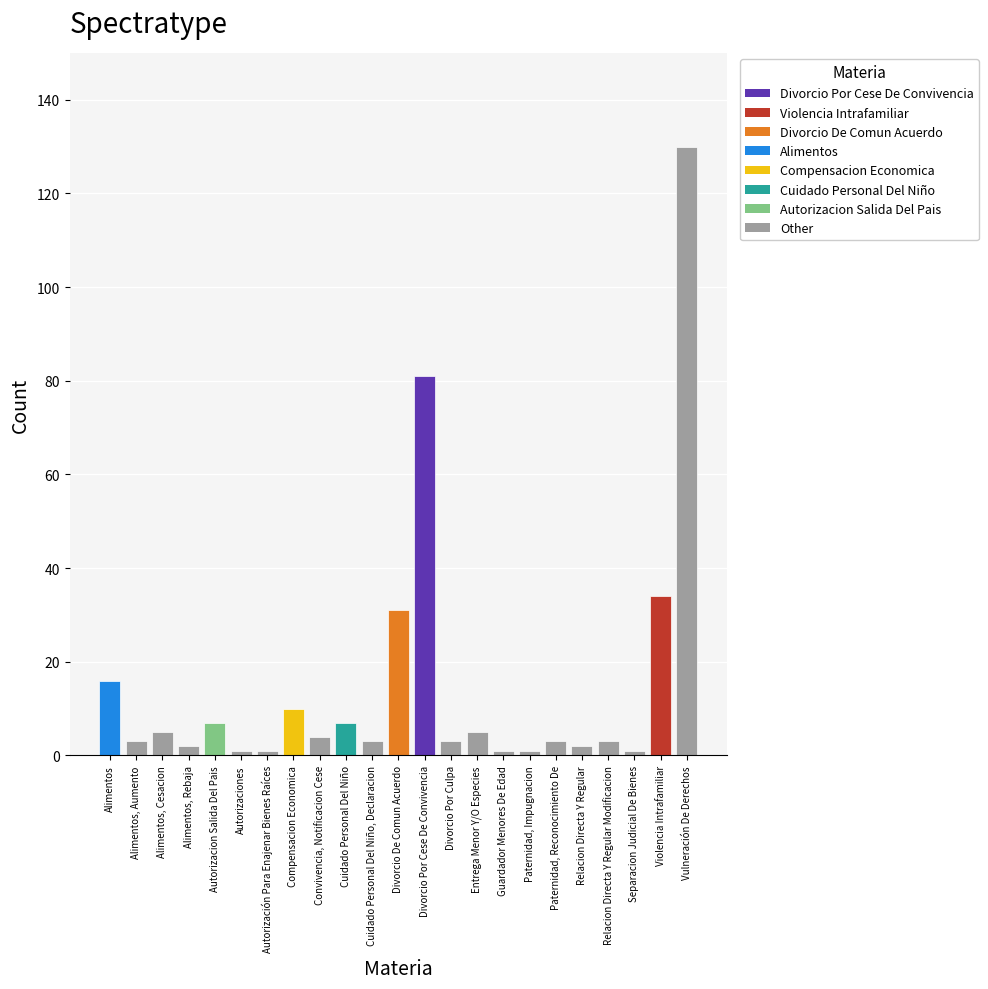

Reading right to left, list all the values displayed in this chart.

130	34	1	3	2	3	1	1	5	3	81	31	3	7	4	10	1	1	7	2	5	3	16